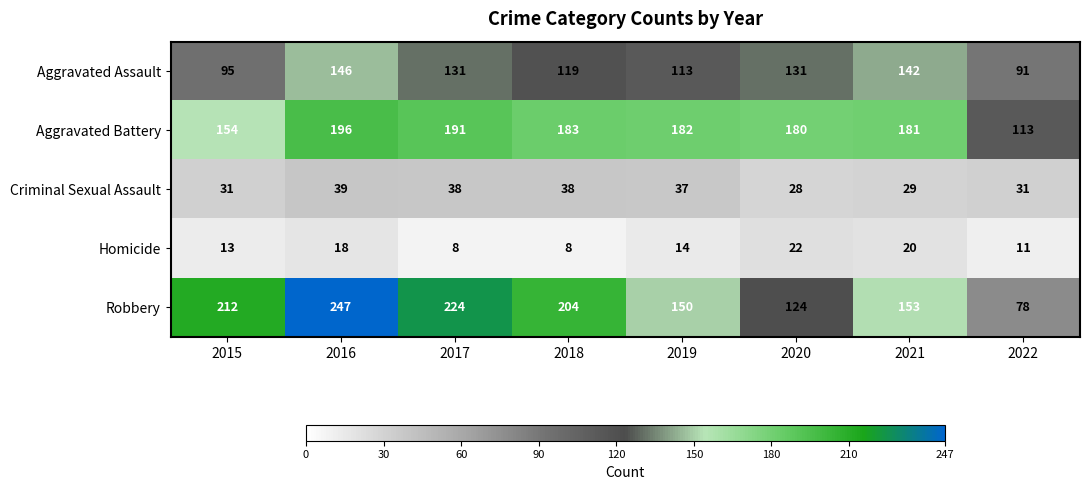

Which series changed the most between 2016 and 2022?

Robbery